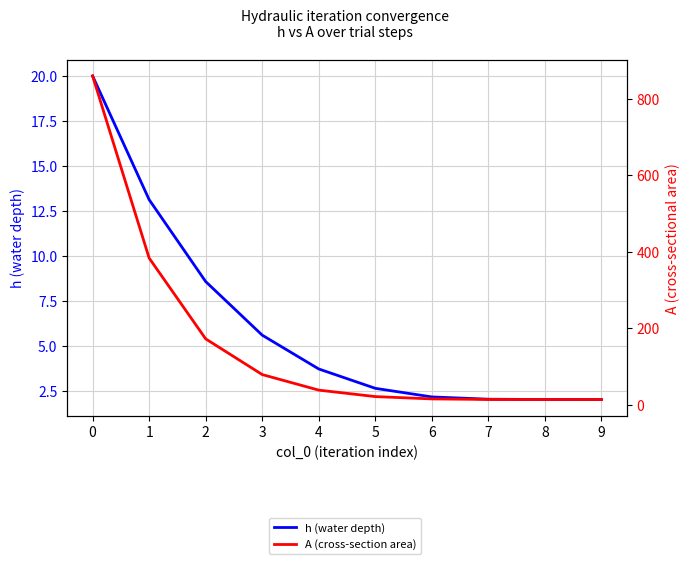

What is the total value across all series at 4?

42.6